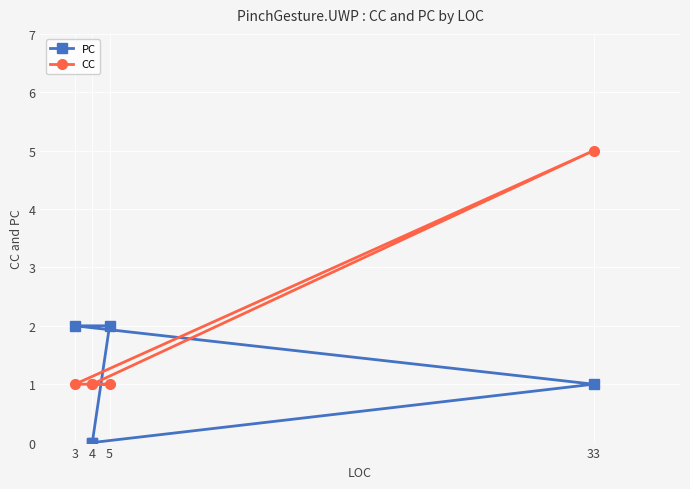

What is the sum of all CC values?

9